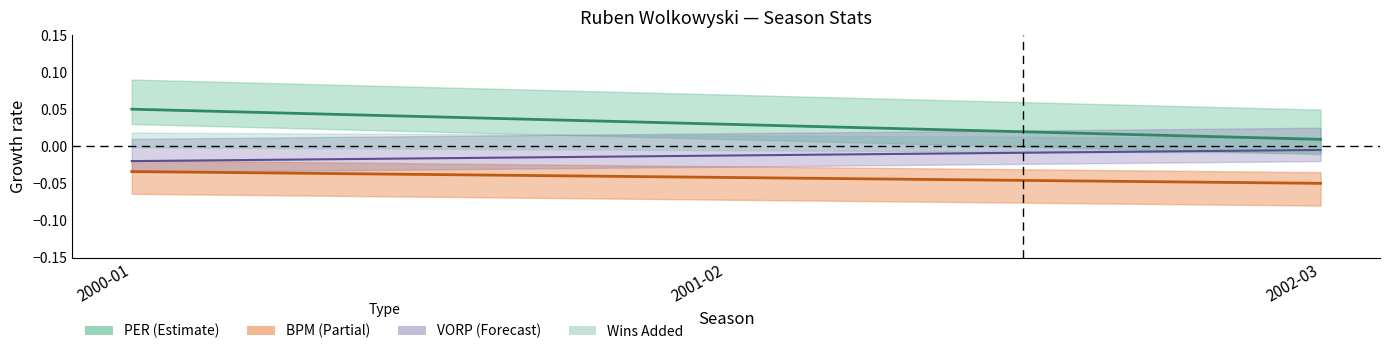

Does the chart have visible grid lines?

No